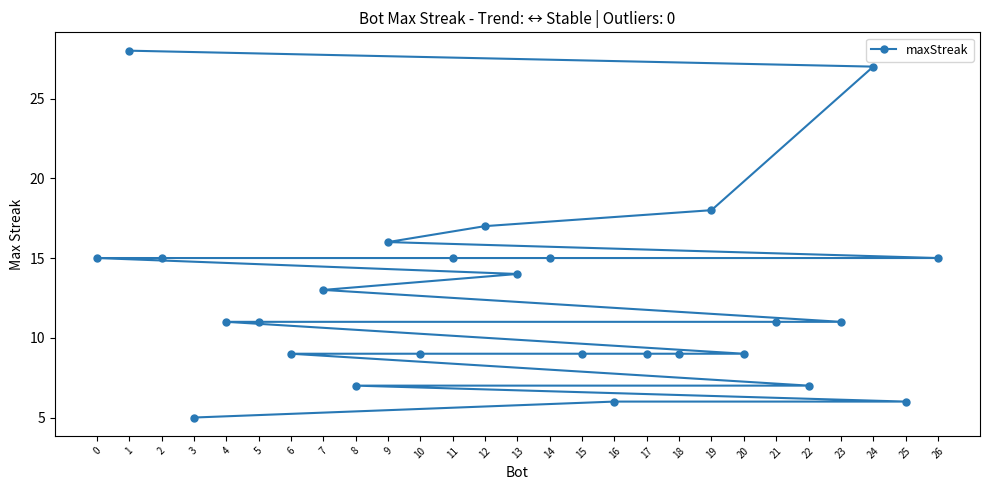

Is it true that the value at 13 is 20?

False